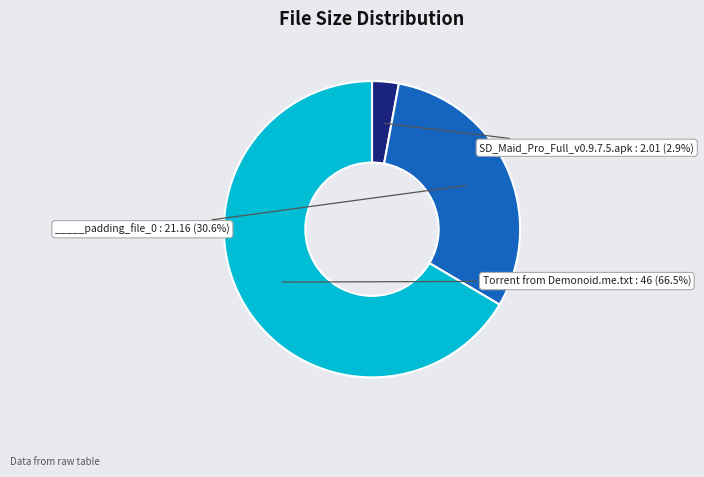

Does any single category account for the majority?

Yes